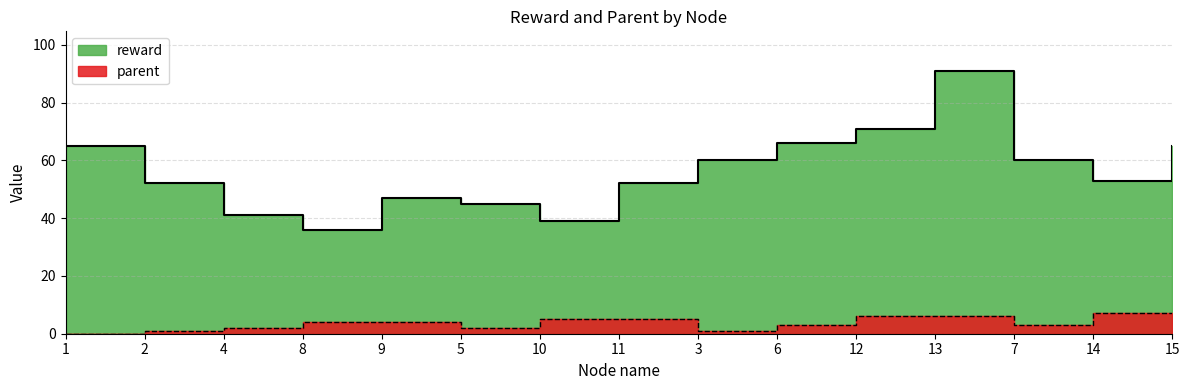

Which category has the lowest value in the reward series?

8